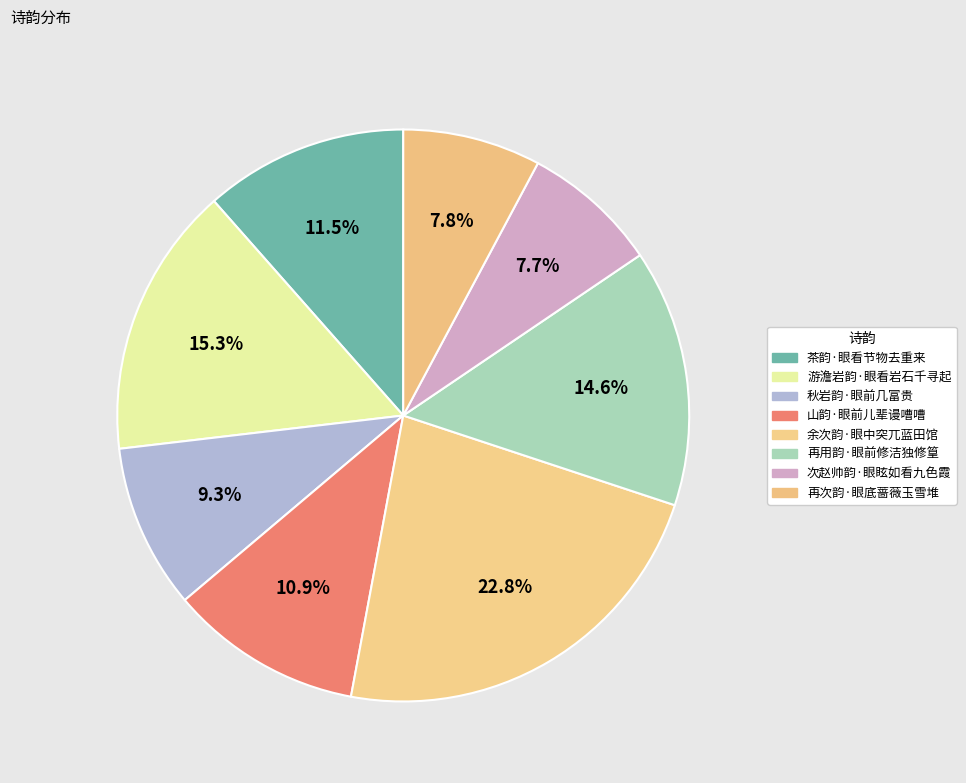

What is the smallest slice in the pie chart?

次赵帅韵·眼眩如看九色霞